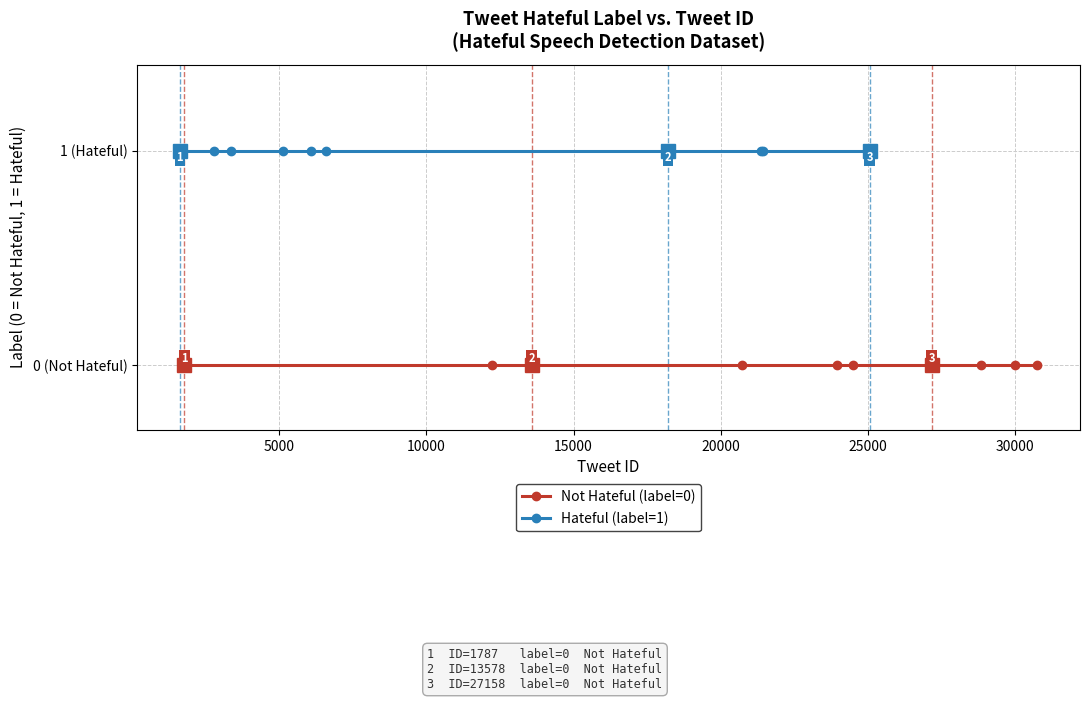

Is the value of Not Hateful (label=0) at 5000 greater than the value of Hateful (label=1) at 10000?

No